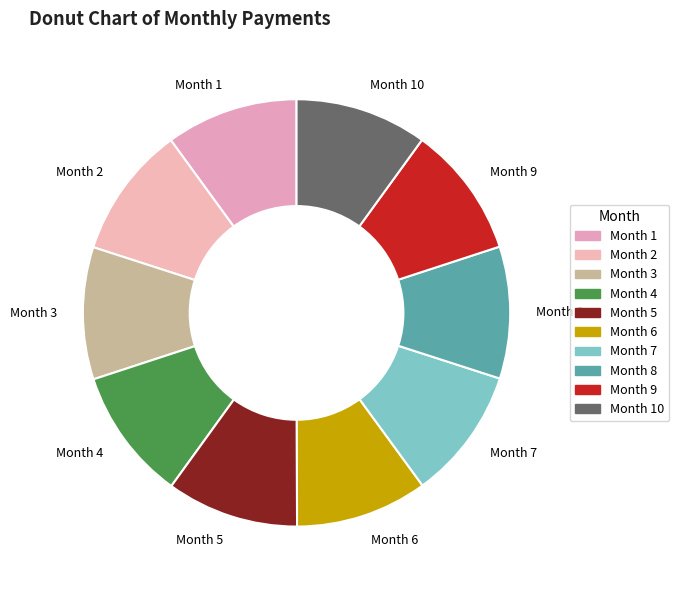

Combined, do Month 9 and Month 5 account for over 50%?

No